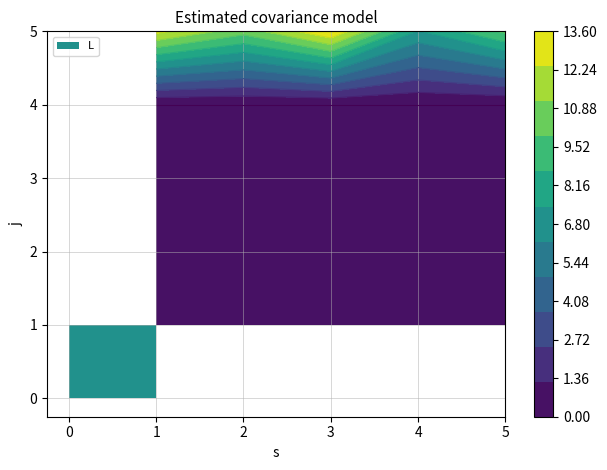

How many categories are shown in the chart?

5